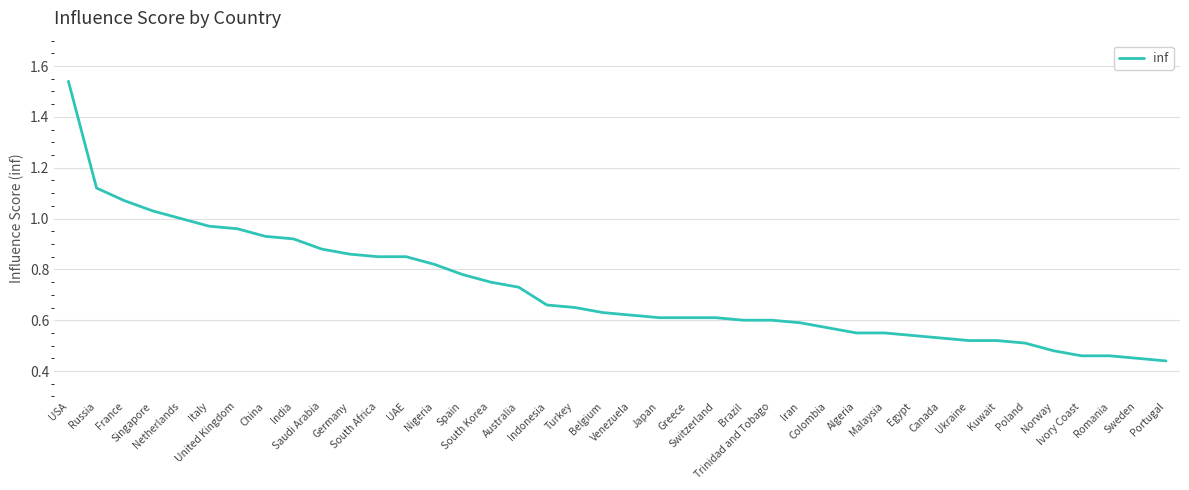

The value at Egypt is 0.5. True or false?

True